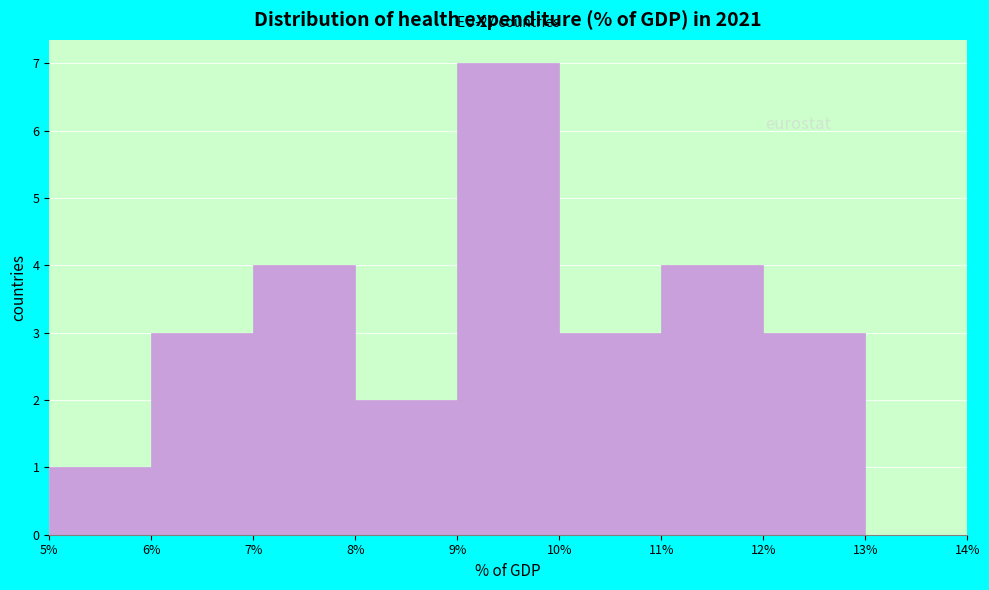

Which range on the x-axis has the tallest bar?

9% to 10%